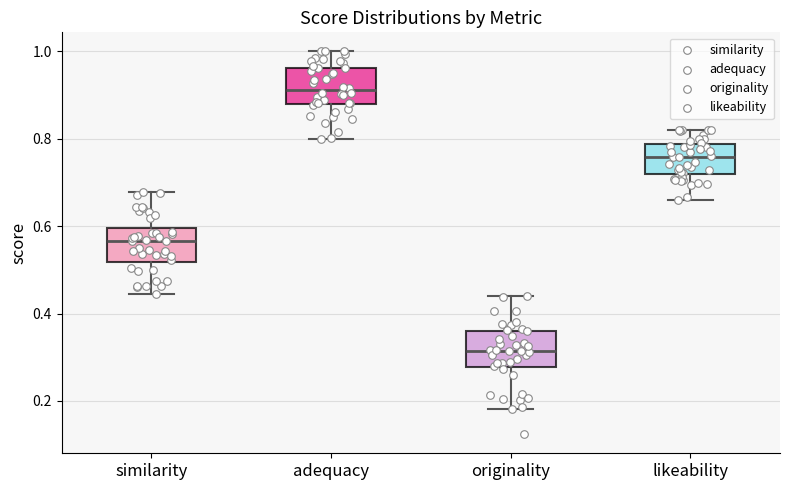

Reading left to right, read every box against the y-axis: the position of its median line, the range the box covers, and the ends of its whiskers. The values are not printed on the chart, so give them approximately, as read against the axis.

similarity: median 0.56, box 0.52 to 0.60, whiskers 0.44 to 0.68
adequacy: median 0.92, box 0.88 to 0.96, whiskers 0.80 to 1.00
originality: median 0.32, box 0.28 to 0.36, whiskers 0.18 to 0.44
likeability: median 0.76, box 0.72 to 0.78, whiskers 0.66 to 0.82